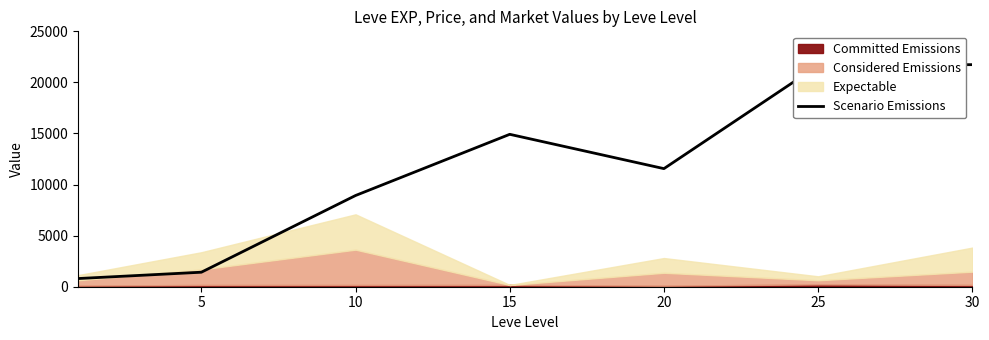

What is the maximum value for Scenario Emissions?

21740